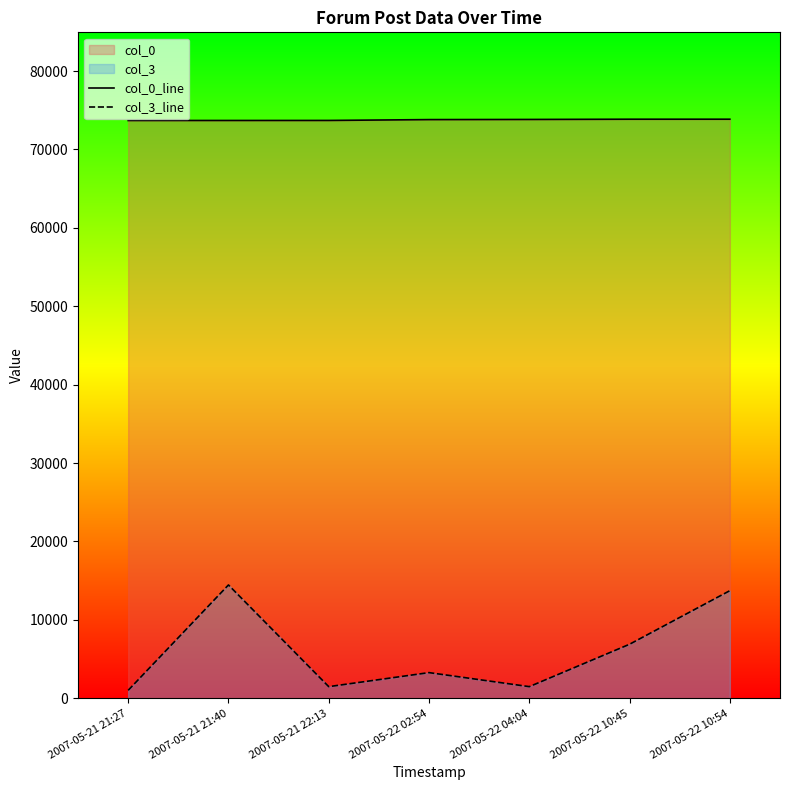

True or false: col_3_line and col_0_line cross at least once.

False